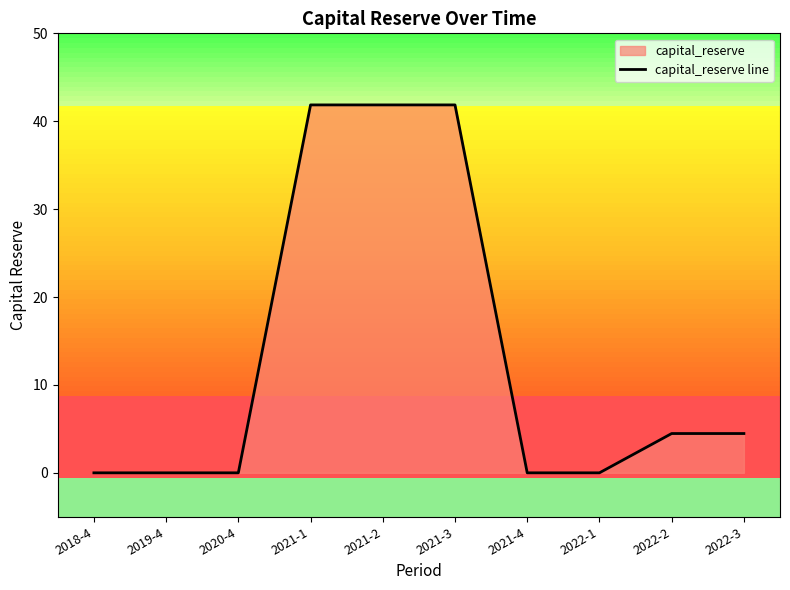

Rank the categories by value from lowest to highest.

2018-4, 2019-4, 2020-4, 2021-4, 2022-1, 2022-2, 2022-3, 2021-1, 2021-2, 2021-3